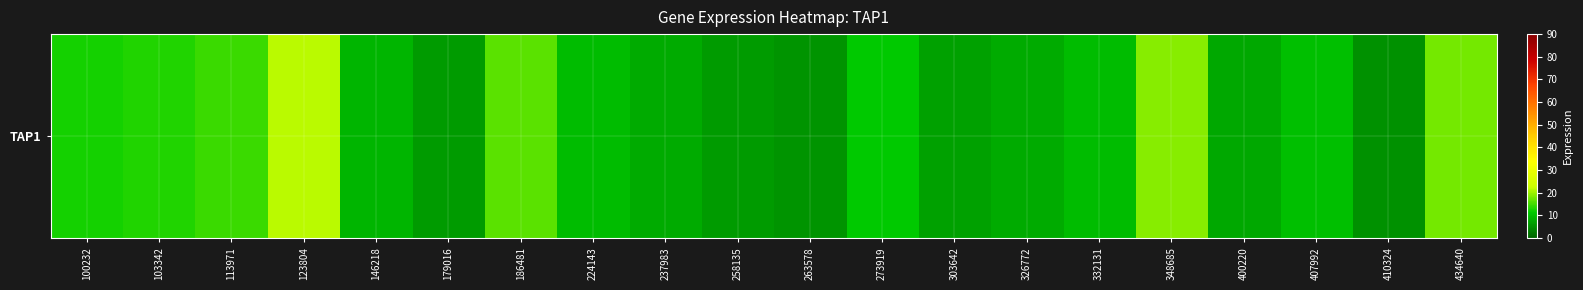

The value at 400220 is 7.6. True or false?

True